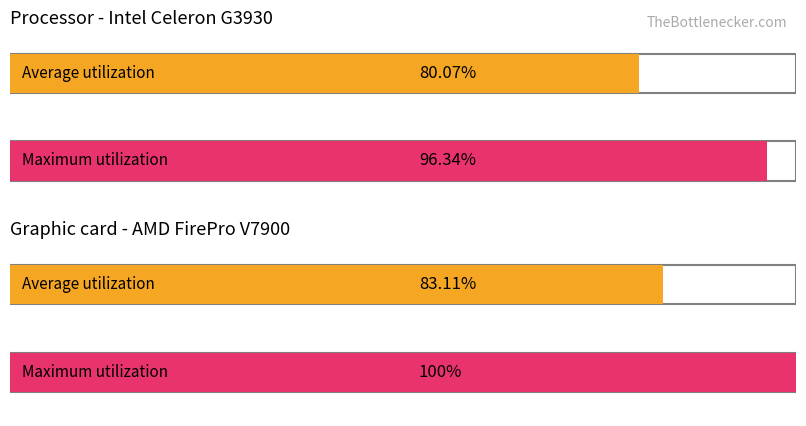

What are all the series names shown in the legend?

Average utilization, Maximum utilization